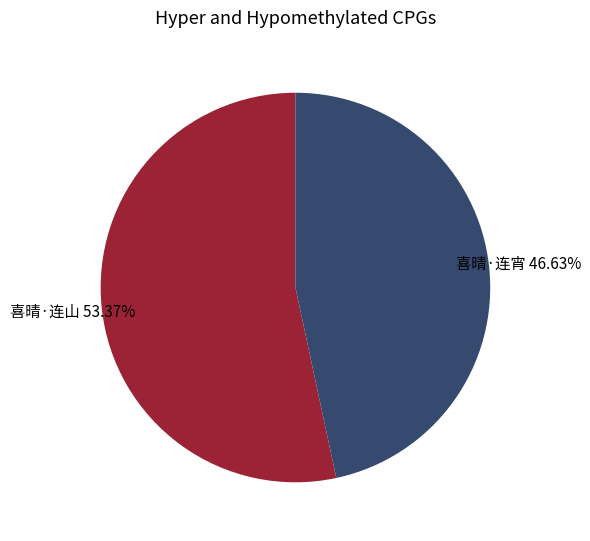

Is there a majority slice in this chart?

Yes